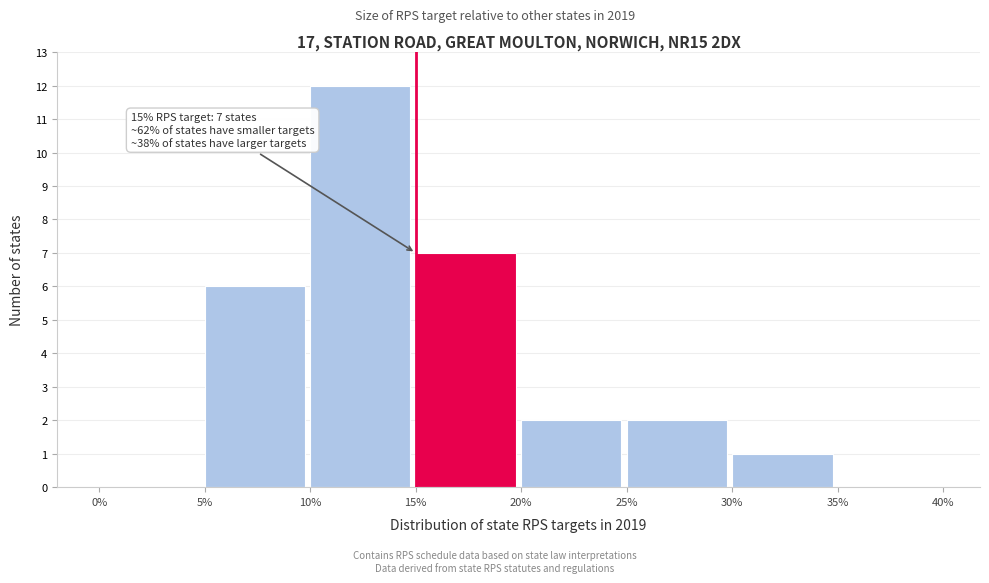

Reading right to left, extract all data points from this chart.

35%=0	30%=1	25%=2	20%=2	15%=7	10%=12	5%=6	0%=0